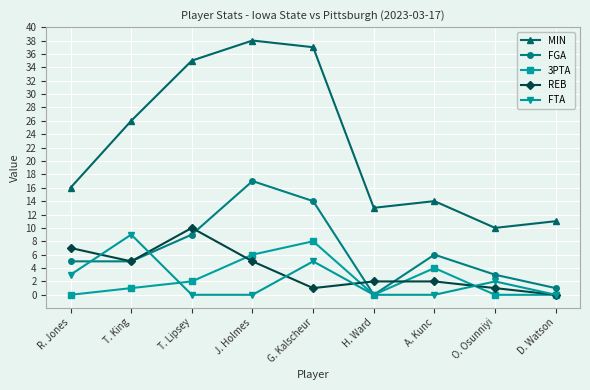

Count the number of categories in the chart.

9